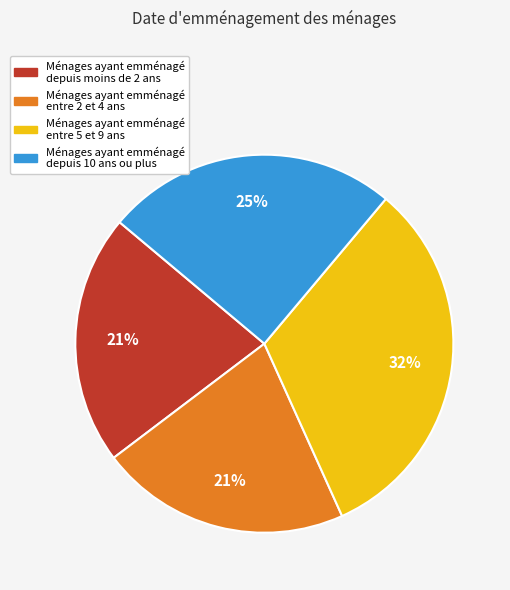

Is there any slice that represents more than half of the pie?

No